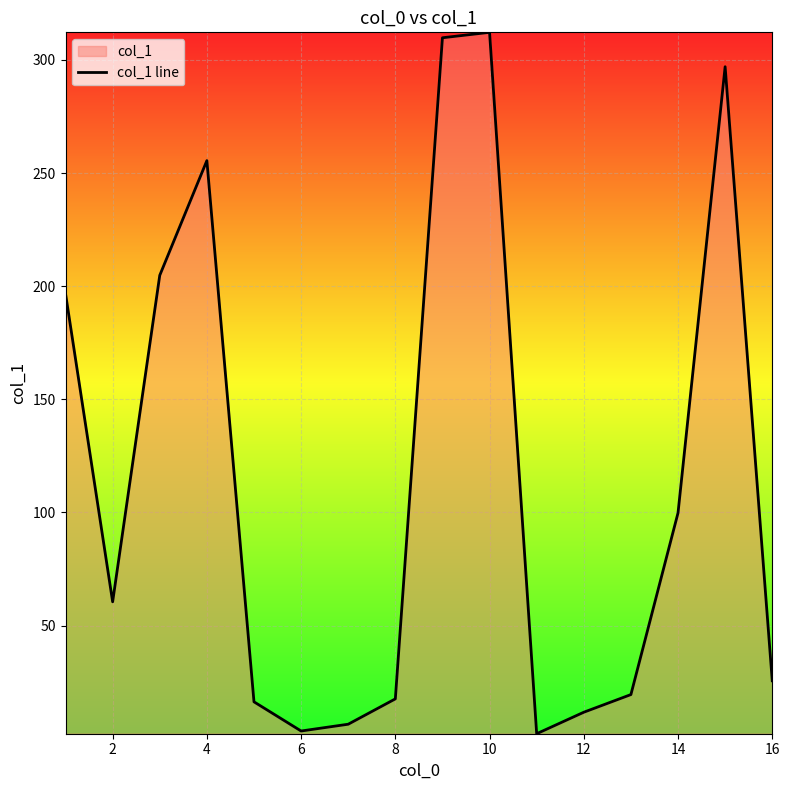

How many lines are shown in the chart?

1